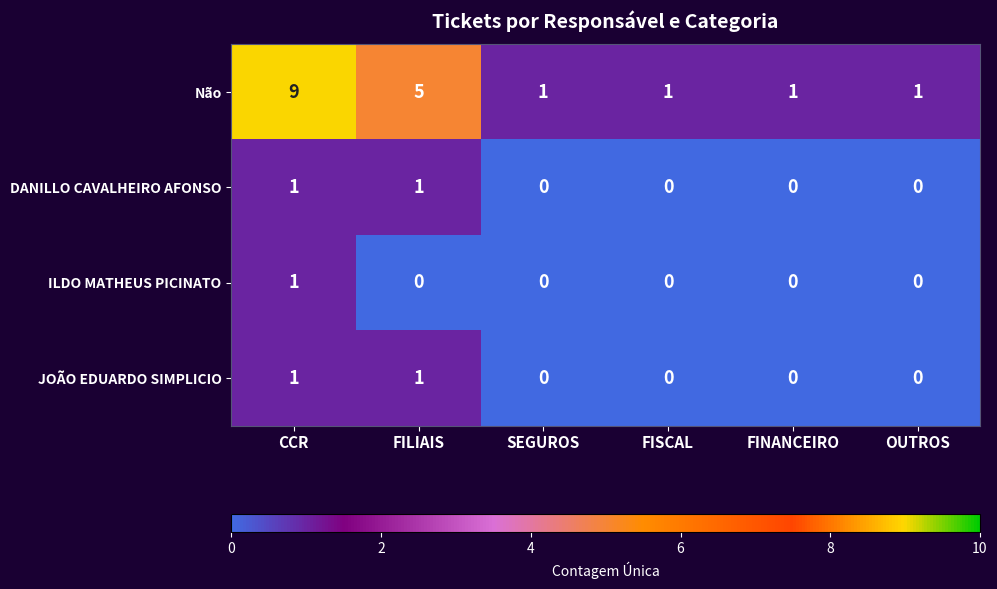

Count the number of data series in this chart.

4